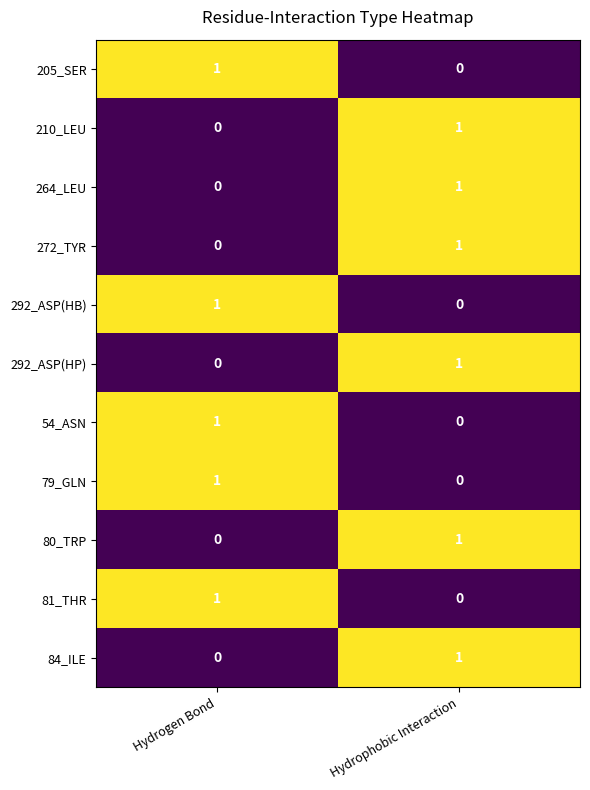

What is the total value across all series at Hydrogen Bond?

5